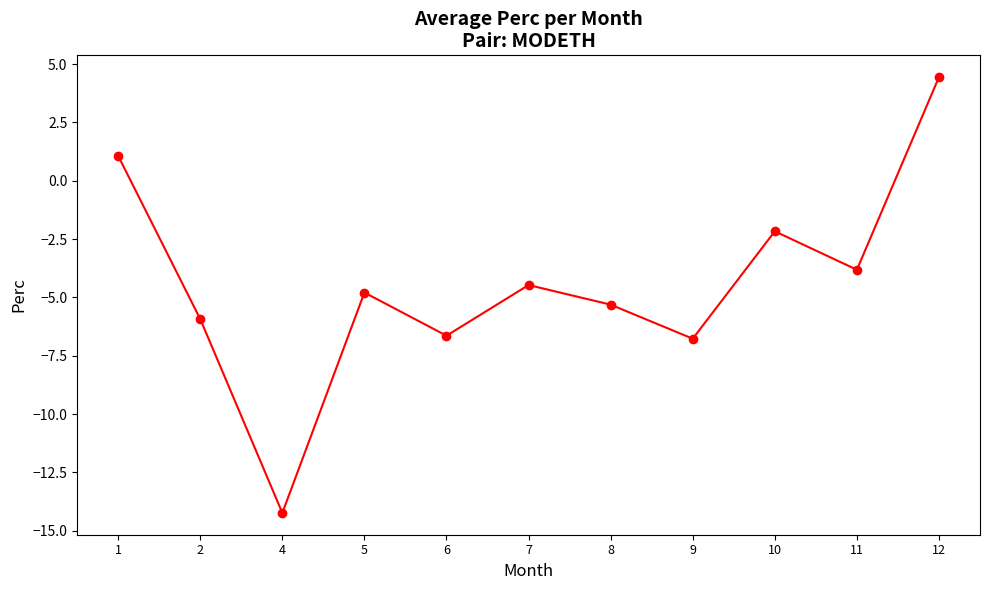

True or false: the data shows -4.6 at 6.

False